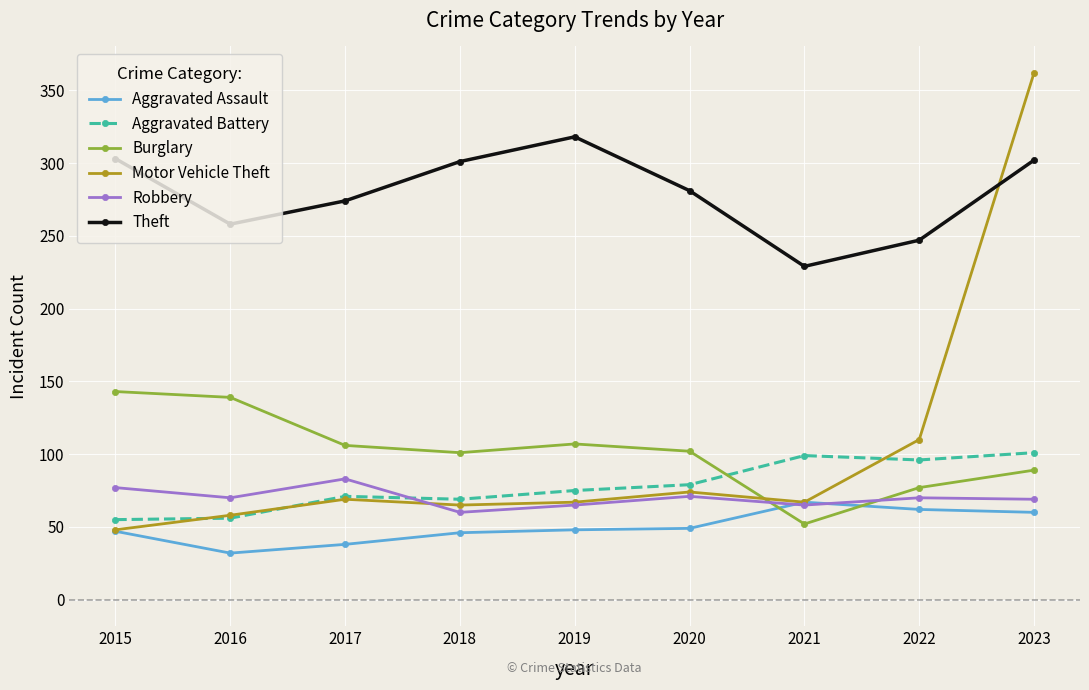

What value does the Motor Vehicle Theft series have at 2021, to the nearest 5?

65